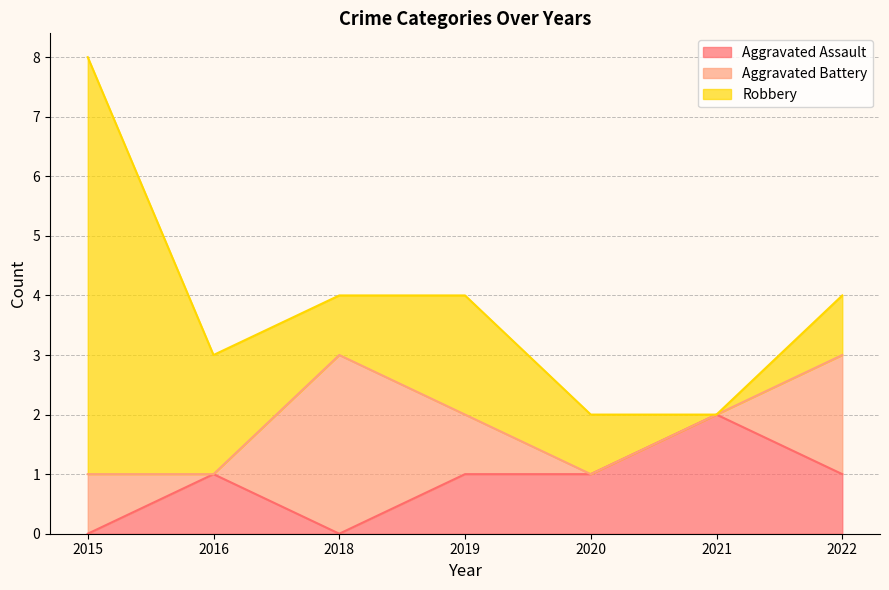

How many distinct data groups are displayed?

3